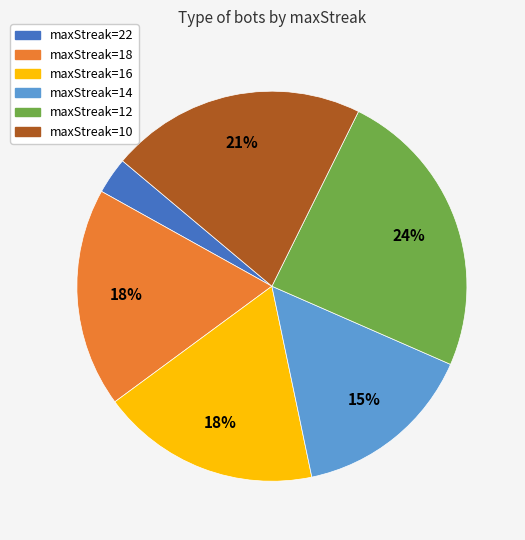

Is there a majority slice in this chart?

No